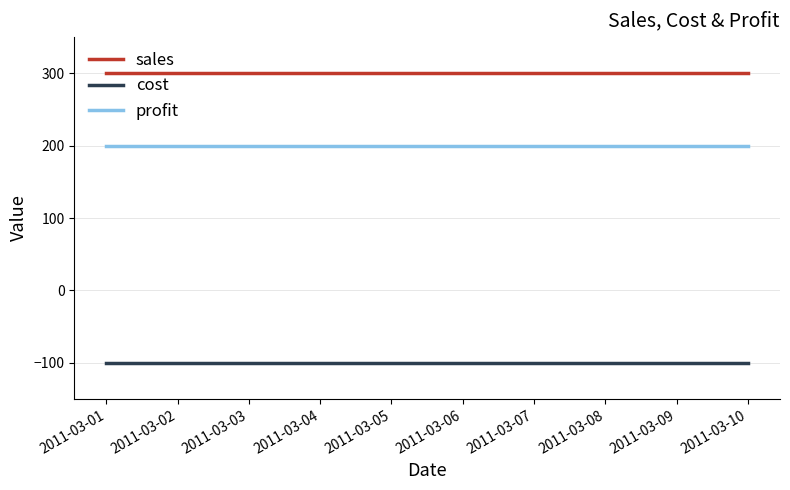

Does the chart have visible grid lines?

Yes